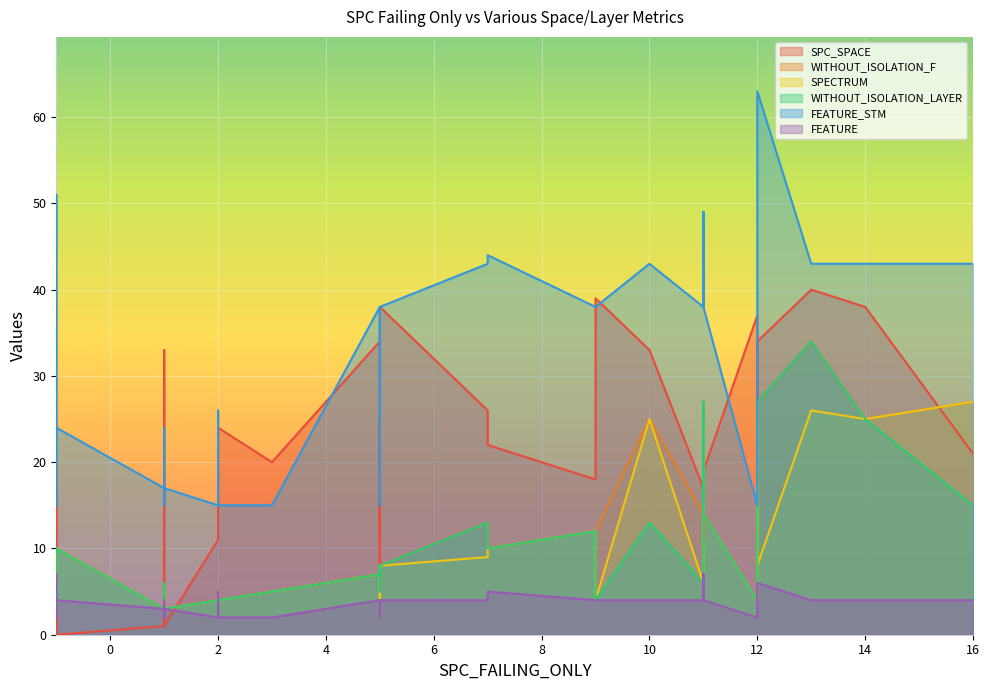

True or false: WITHOUT_ISOLATION_F has more than 2 interior local peaks.

True